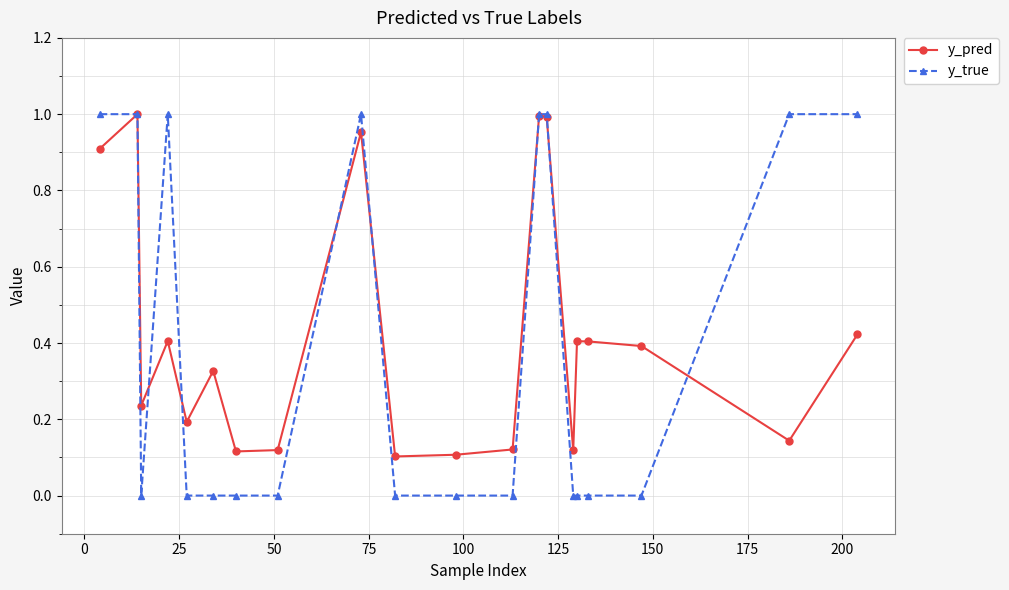

True or false: y_pred has more than 0 interior local peaks.

True